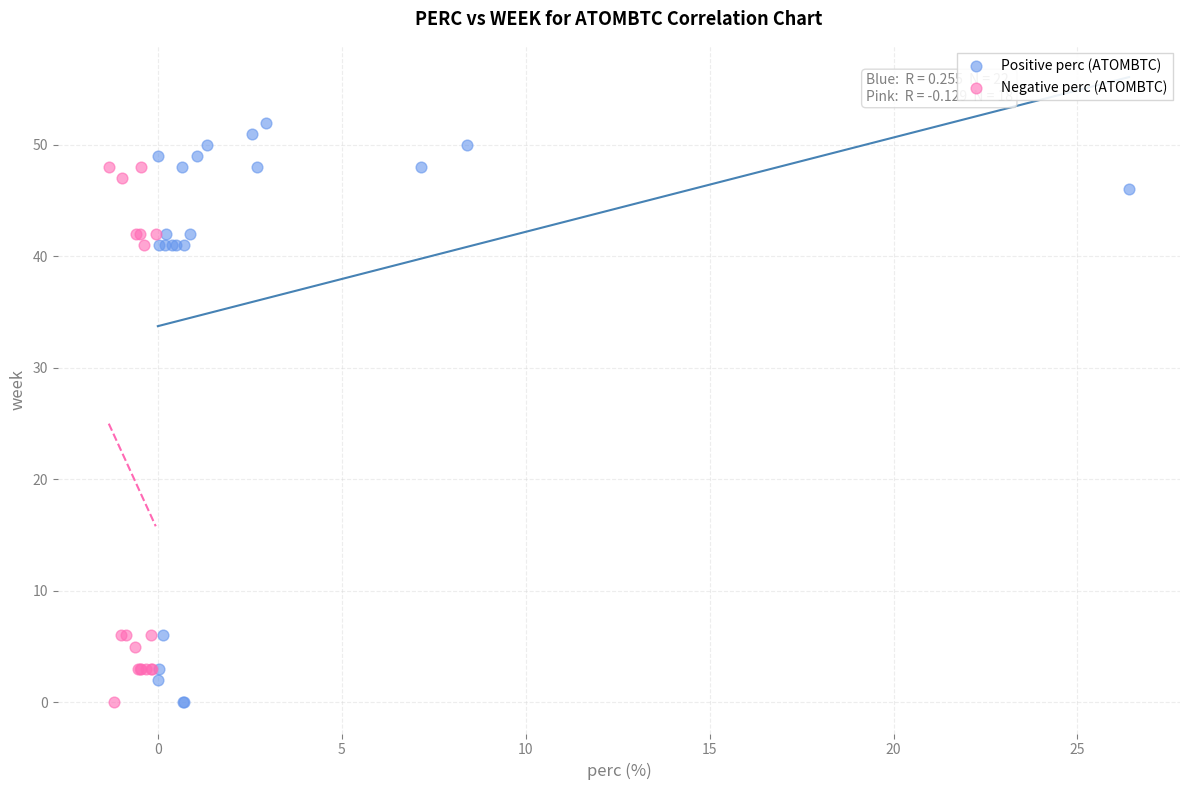

Which series has the largest Y range (max minus min)?

Positive perc (ATOMBTC)